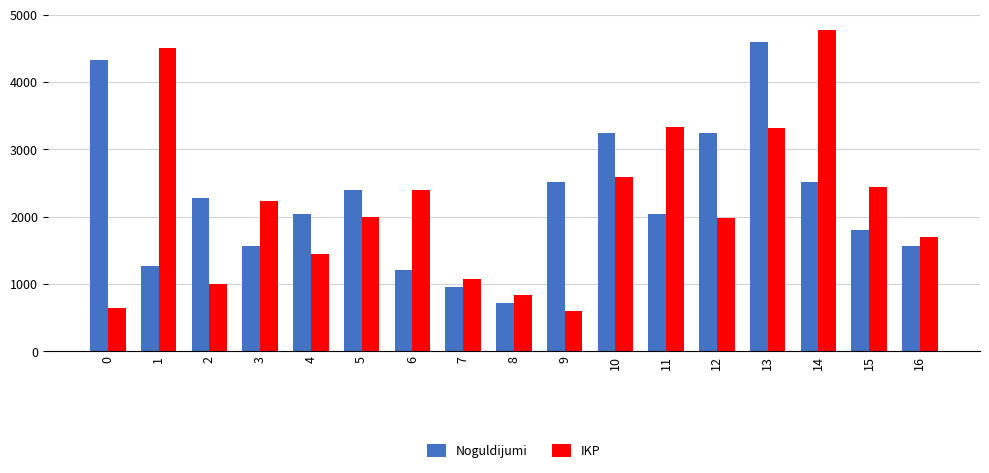

What is the average value of the Noguldijumi series?

2250.6